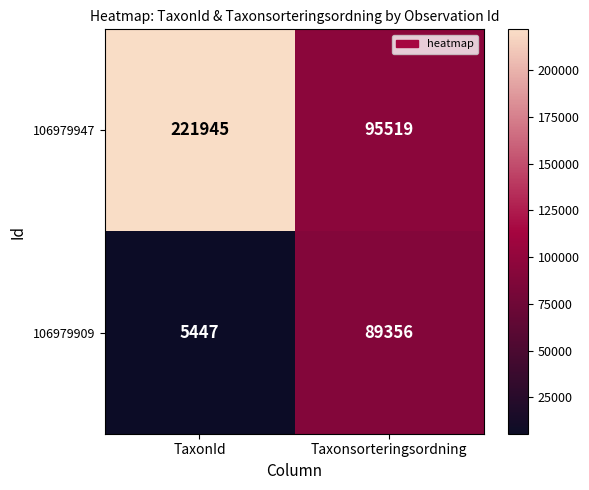

Read the 106979947 value at TaxonId, to the nearest 100.

221900